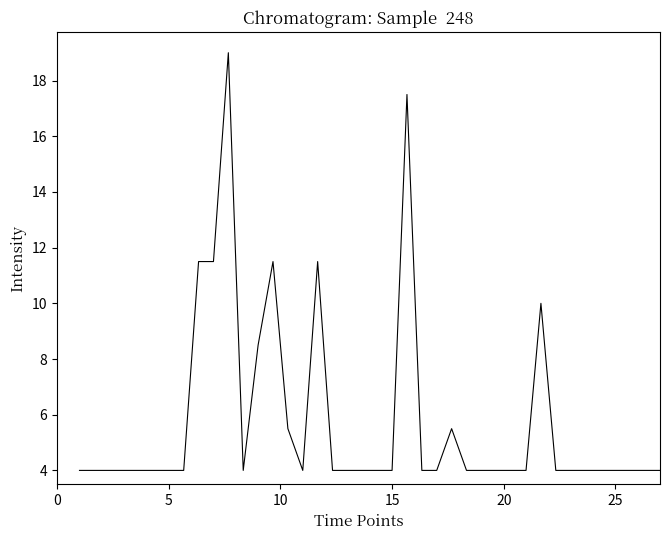

What is the smallest value displayed?

4.0